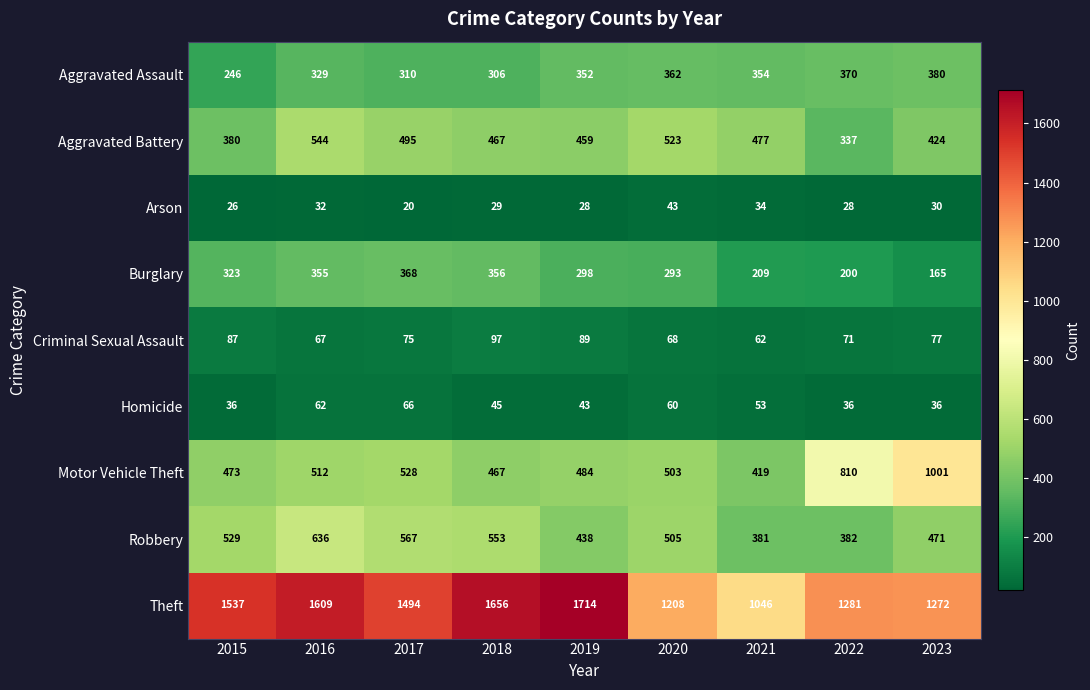

Rank the series by their maximum value, from highest to lowest.

Theft, Motor Vehicle Theft, Robbery, Aggravated Battery, Aggravated Assault, Burglary, Criminal Sexual Assault, Homicide, Arson